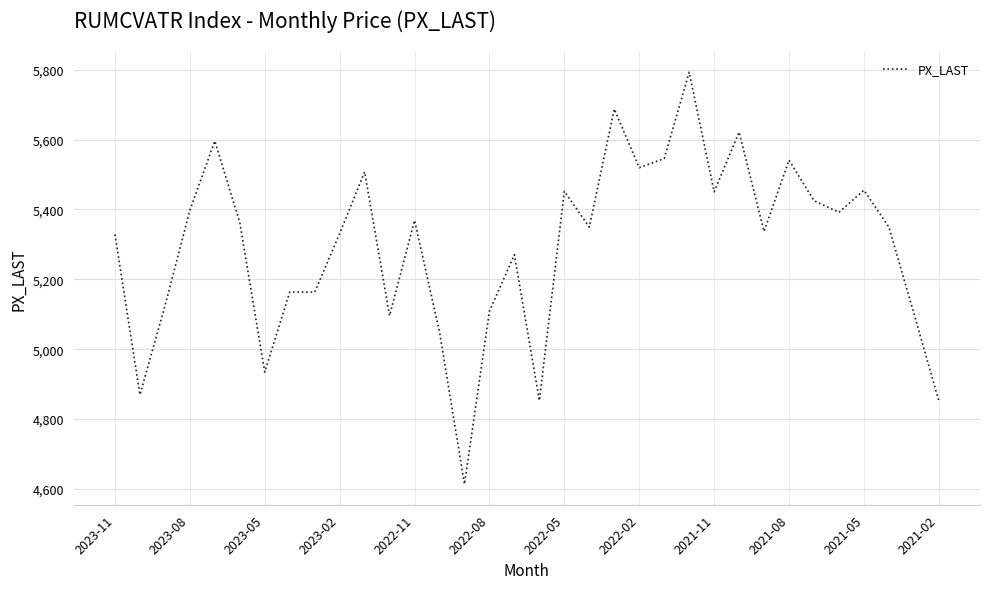

What is the maximum value shown in the chart?

5792.8